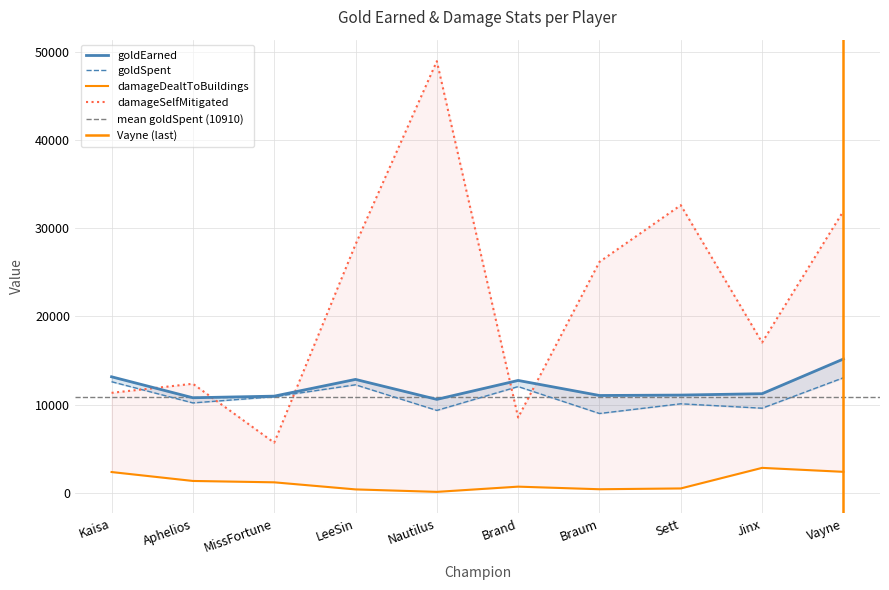

How many distinct data groups are displayed?

4